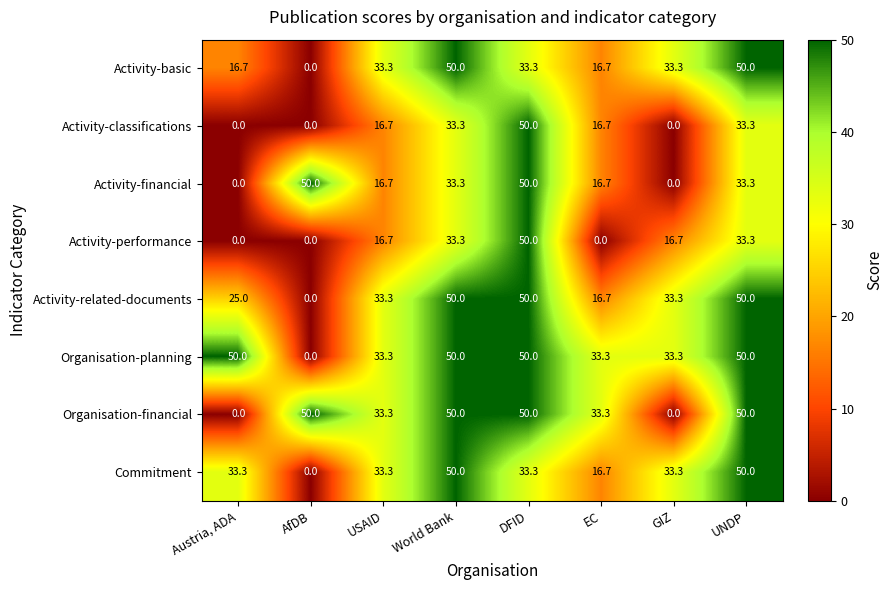

At how many categories does at least one series exceed 4?

8